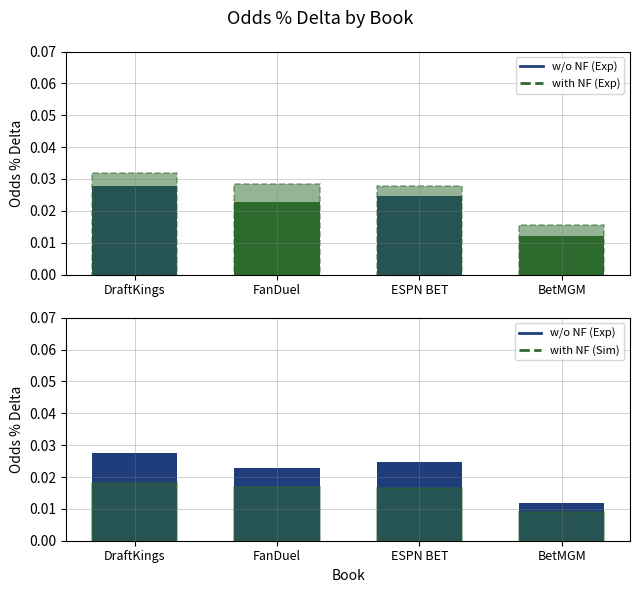

At which category is the sum across all series the highest?

DraftKings